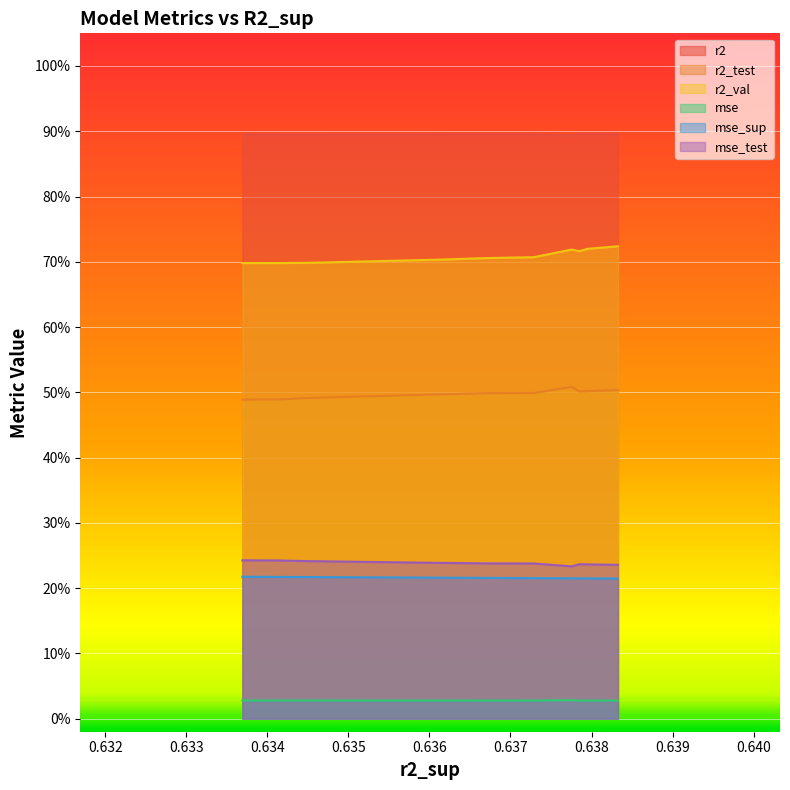

How many mse values are between 0 and 1?

10